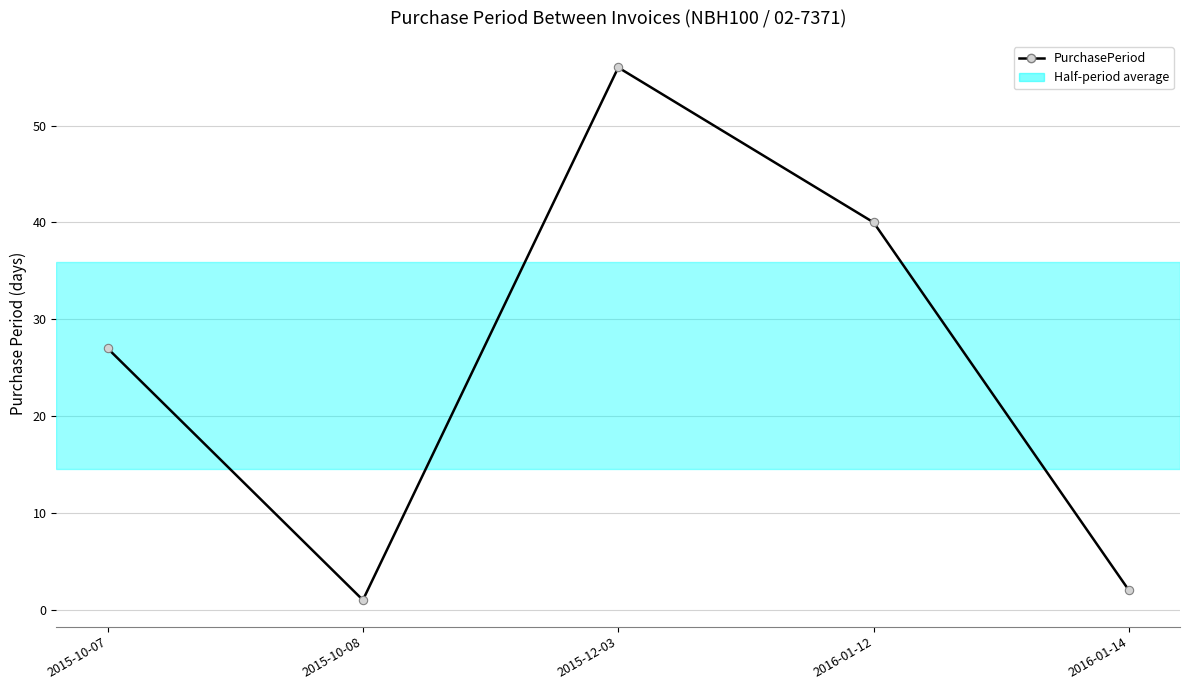

What is the ratio of the value at 2015-12-03 to the value at 2016-01-12?

1.4